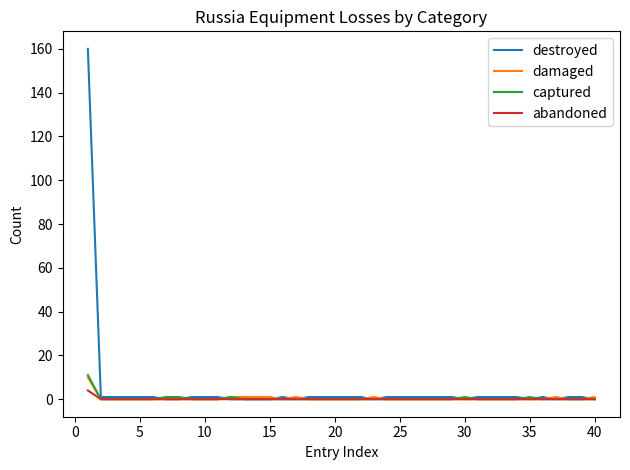

Which series has the largest range (max minus min)?

destroyed